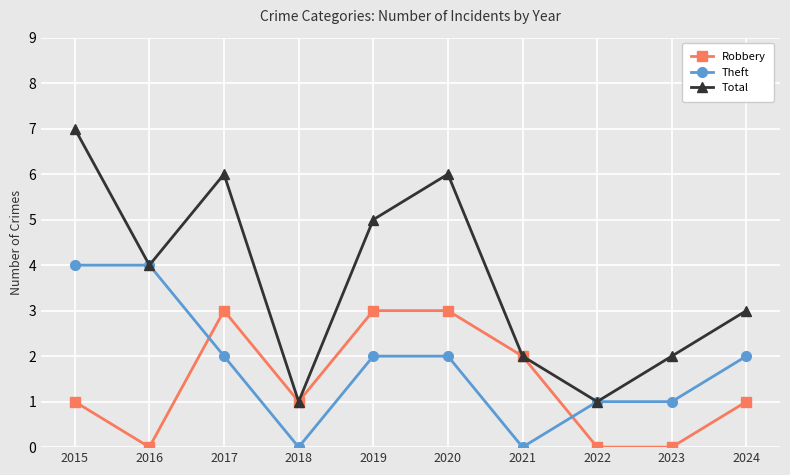

After their last crossing, which series has the higher values: Theft or Robbery?

Theft